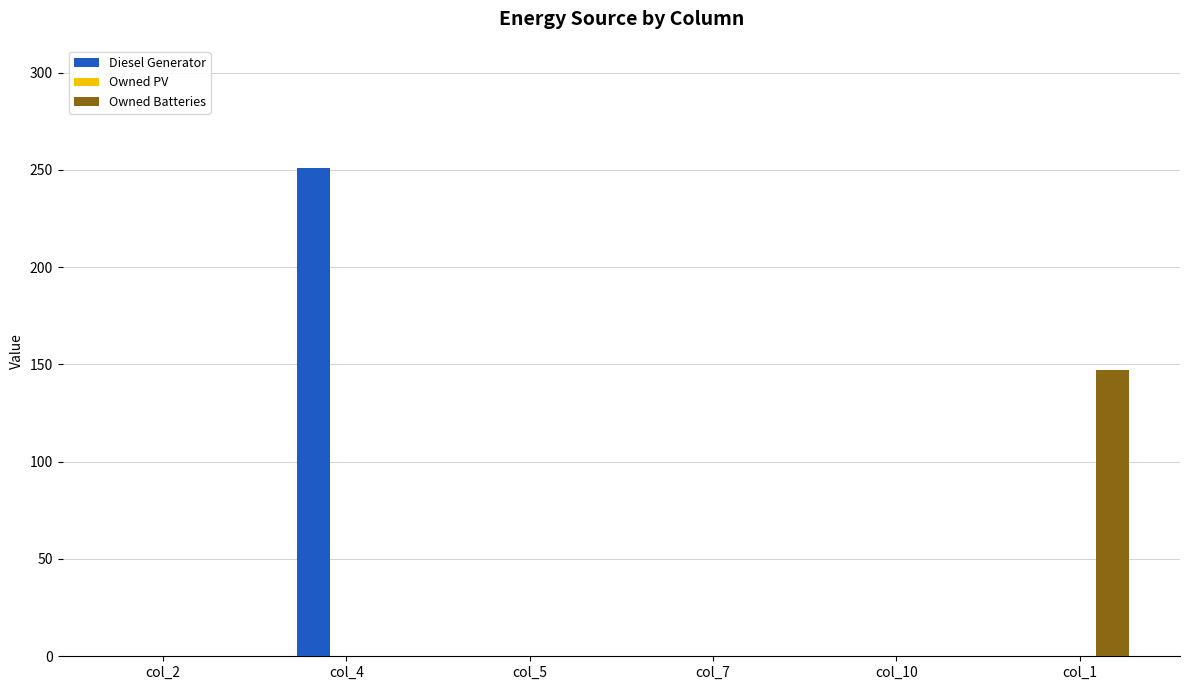

Which series changed the most between col_2 and col_1?

Owned Batteries